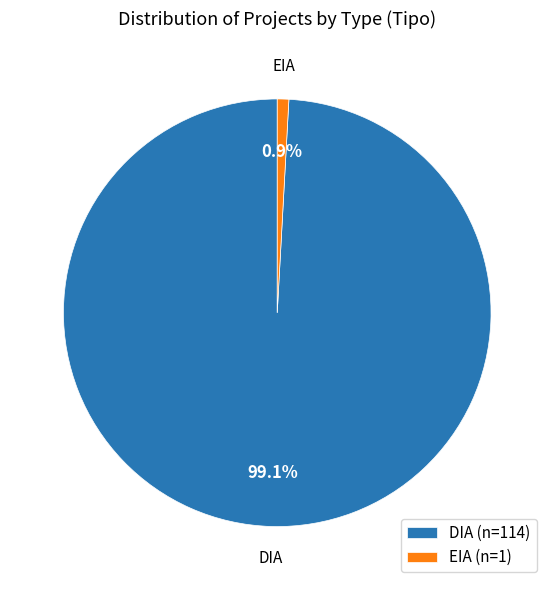

To the nearest percent, what percentage of the pie is EIA?

1%